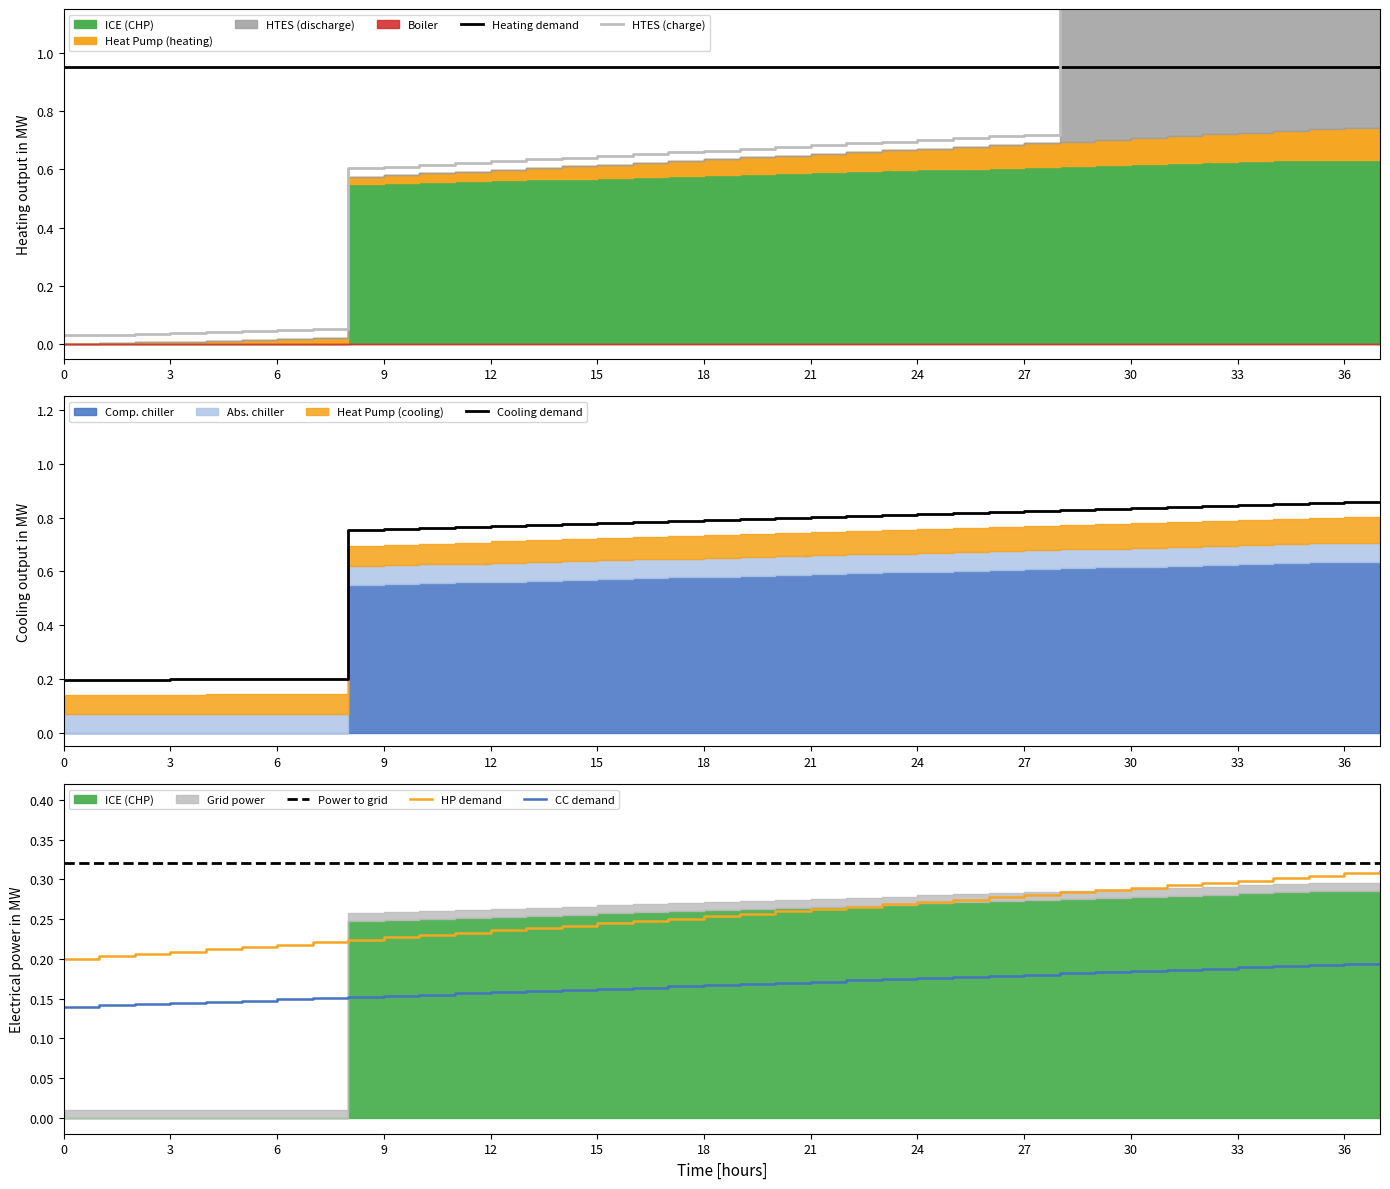

Is the value of Power to grid at 15 greater than the value of CC demand at 36?

Yes